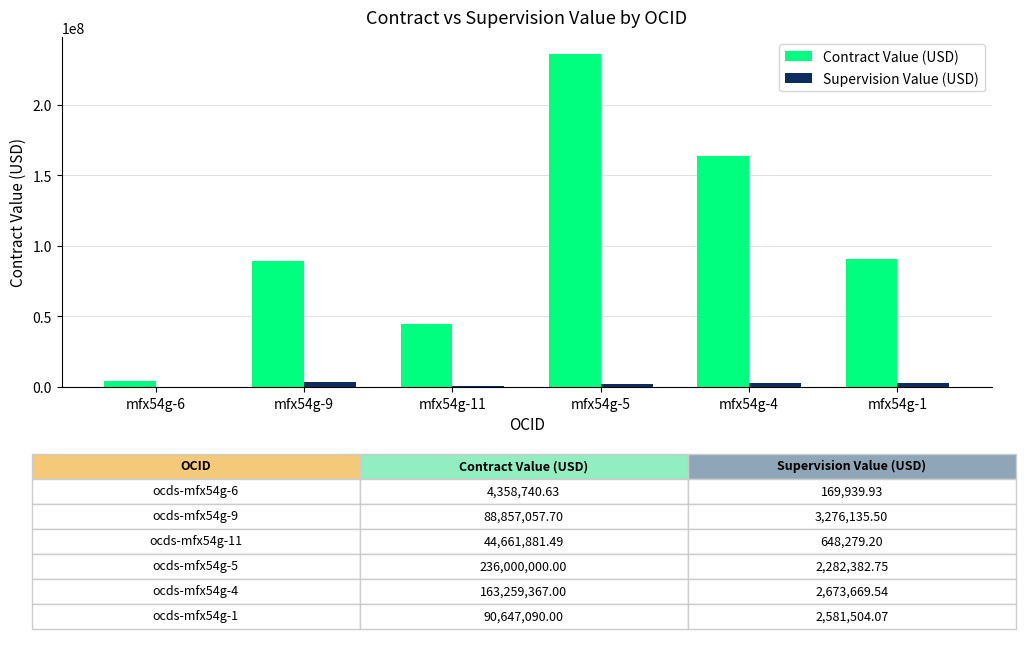

What is the sum of the Contract Value (USD) values at mfx54g-5 and mfx54g-4?

399259367.0